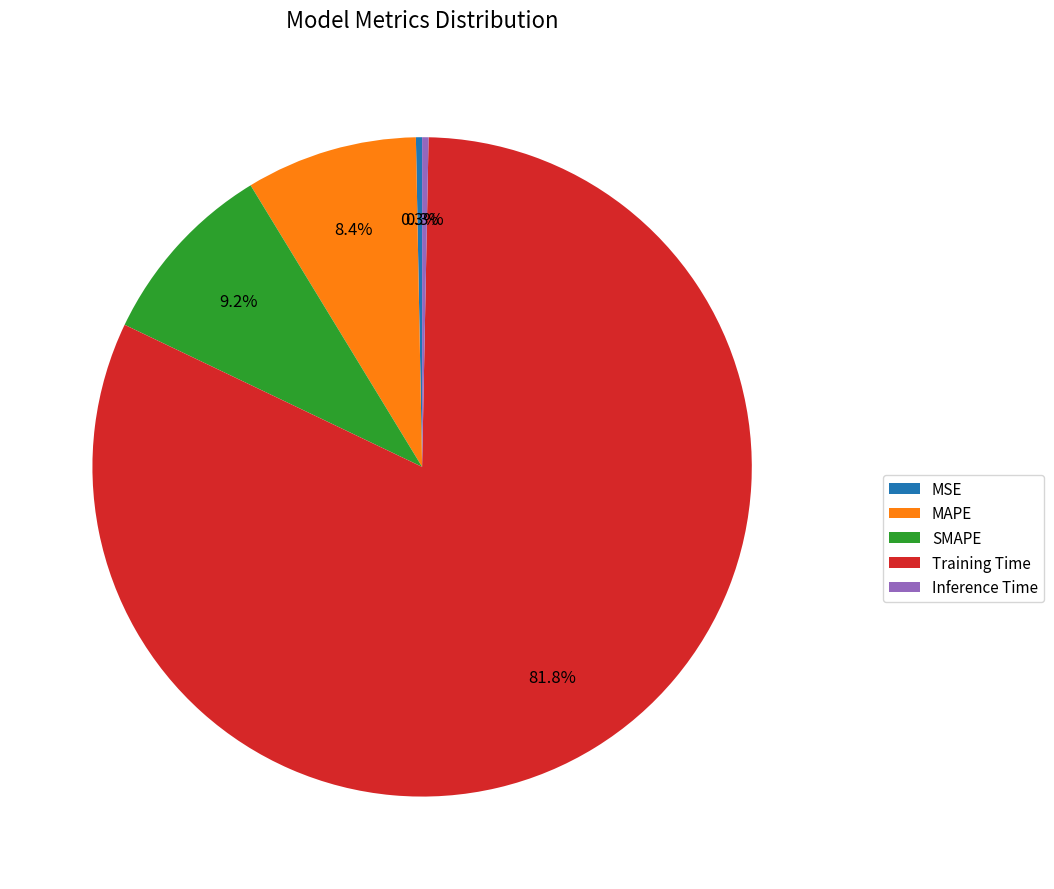

To the nearest percent, what portion does Training Time represent?

82%